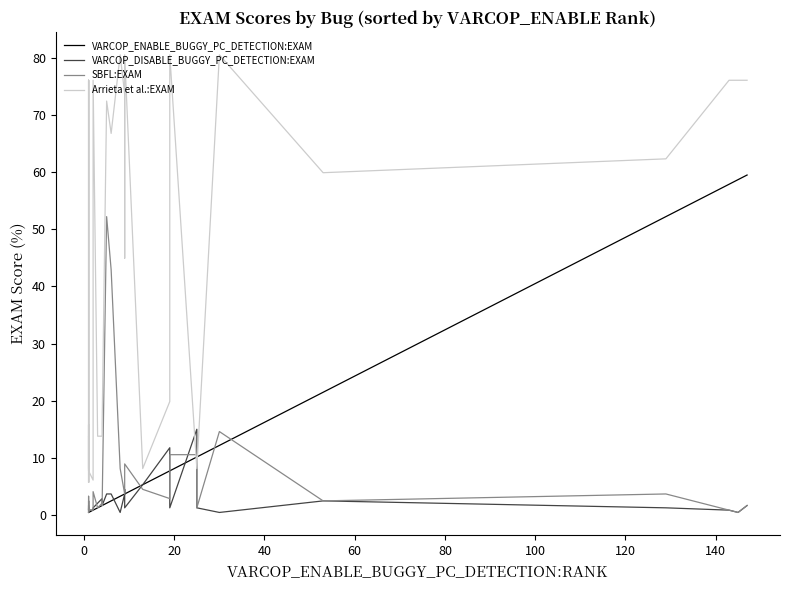

Reading right to left, what are all the values shown in this chart?

VARCOP_ENABLE_BUGGY_PC_DETECTION:EXAM: 59.5	58.7	57.9	52.2	21.5	12.1	10.1	10.1	7.7	7.7	5.3	3.6	3.6	3.6	3.2	2.4	2.0	1.6	1.6	1.2	0.8	0.8	0.8	0.4	0.4	0.4	0.4	0.4	0.4	0.4	0.4	0.4	0.4	0.4	0.4	0.4
VARCOP_DISABLE_BUGGY_PC_DETECTION:EXAM: 1.6	0.4	0.8	1.2	2.4	0.4	1.2	15.0	1.2	11.7	5.3	1.2	4.5	3.6	0.4	3.6	3.6	1.6	2.8	2.0	1.2	1.2	0.8	0.8	1.6	0.8	0.8	0.8	0.8	0.8	0.8	0.8	0.4	0.4	0.4	0.8
SBFL:EXAM: 1.6	0.4	0.8	3.6	2.4	14.6	1.2	10.5	10.5	2.8	4.5	8.9	6.1	3.6	8.1	42.9	52.2	1.6	2.0	1.2	4.0	1.6	0.8	0.8	1.6	3.2	0.8	0.8	1.2	0.8	0.8	0.8	2.4	0.4	0.4	0.8
Arrieta et al.:EXAM: 76.1	76.1	76.1	62.3	59.9	80.6	8.1	8.1	80.6	19.8	8.1	80.6	44.9	73.7	80.6	66.8	72.5	15.8	13.8	13.8	76.1	76.1	6.1	7.7	13.8	5.7	15.8	15.8	5.7	15.8	7.7	13.8	76.1	8.1	76.1	13.8